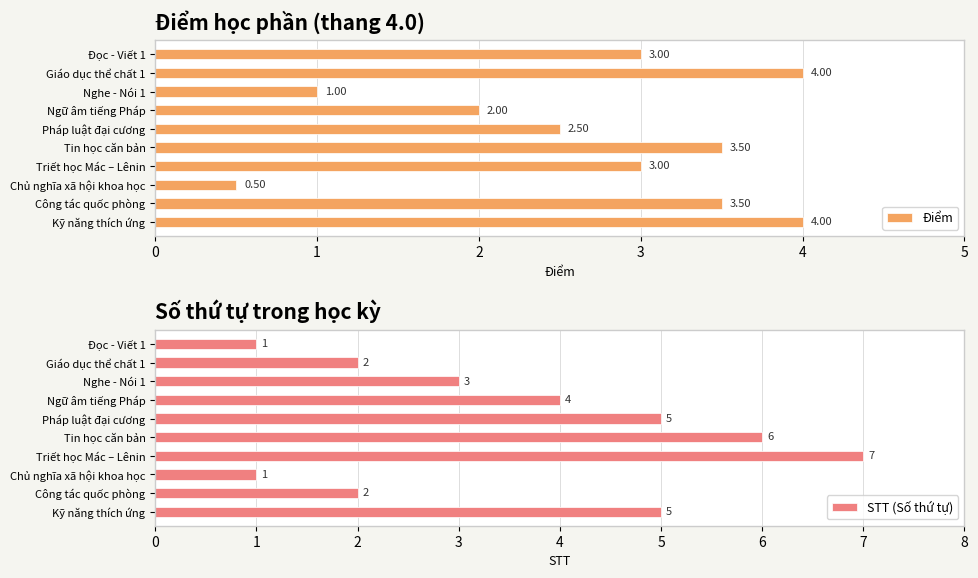

What is the average value of the Điểm series?

2.7